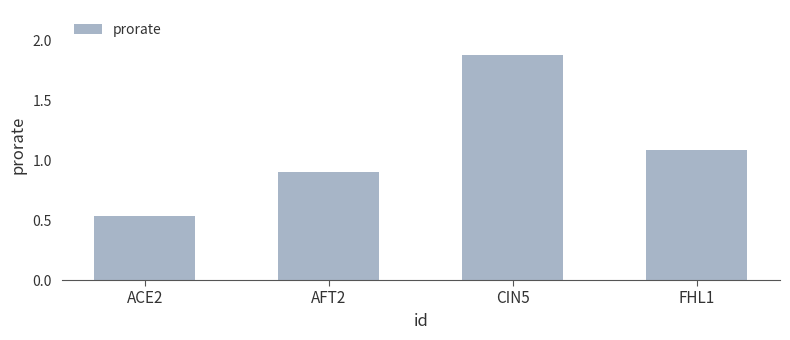

Count the number of categories in the chart.

4